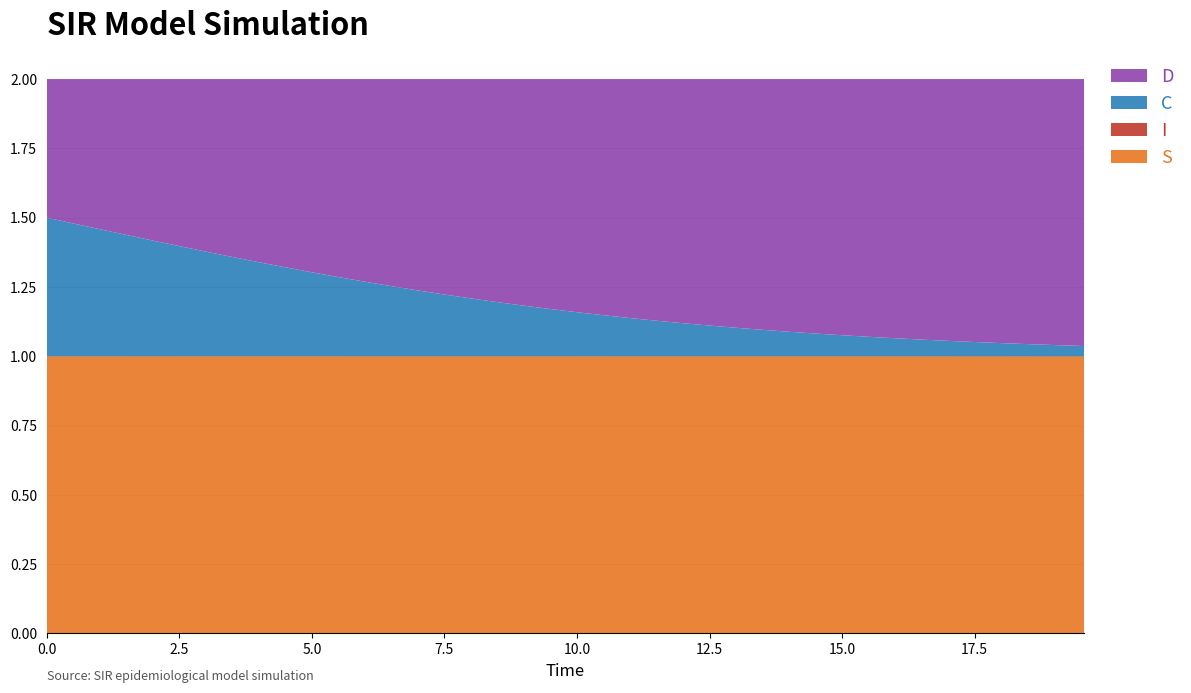

Reading right to left, transcribe all the data shown in this chart.

S: 1.0	1.0	1.0	1.0	1.0	1.0	1.0	1.0	1.0	1.0	1.0	1.0	1.0	1.0	1.0	1.0	1.0	1.0	1.0	1.0	1.0	1.0	1.0	1.0	1.0	1.0	1.0	1.0	1.0	1.0	1.0	1.0	1.0	1.0	1.0	1.0	1.0	1.0	1.0	1.0
I: 0.0	0.0	0.0	0.0	0.0	0.0	0.0	0.0	0.0	0.0	0.0	0.0	0.0	0.0	0.0	0.0	0.0	0.0	0.0	0.0	0.0	0.0	0.0	0.0	0.0	0.0	0.0	0.0	0.0	0.0	0.0	0.0	0.0	0.0	0.0	0.0	0.0	0.0	0.0	0.0
C: 0.0	0.0	0.0	0.0	0.1	0.1	0.1	0.1	0.1	0.1	0.1	0.1	0.1	0.1	0.1	0.1	0.1	0.1	0.1	0.2	0.2	0.2	0.2	0.2	0.2	0.2	0.3	0.3	0.3	0.3	0.3	0.3	0.4	0.4	0.4	0.4	0.4	0.5	0.5	0.5
D: 1.0	1.0	1.0	1.0	0.9	0.9	0.9	0.9	0.9	0.9	0.9	0.9	0.9	0.9	0.9	0.9	0.9	0.9	0.9	0.8	0.8	0.8	0.8	0.8	0.8	0.8	0.7	0.7	0.7	0.7	0.7	0.7	0.6	0.6	0.6	0.6	0.6	0.5	0.5	0.5